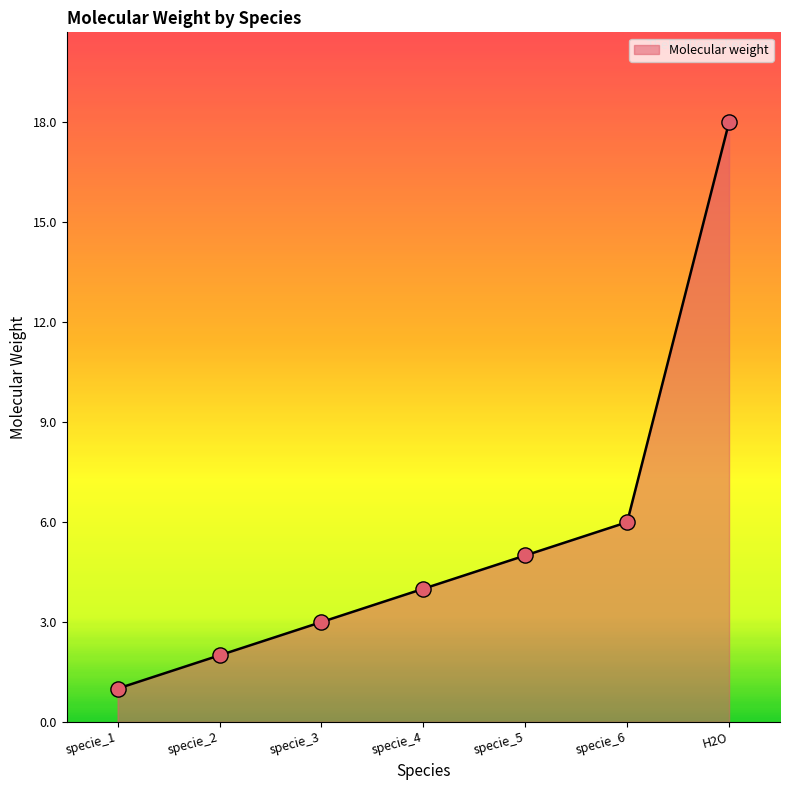

What is the change in value from specie_4 to H2O?

+14.0